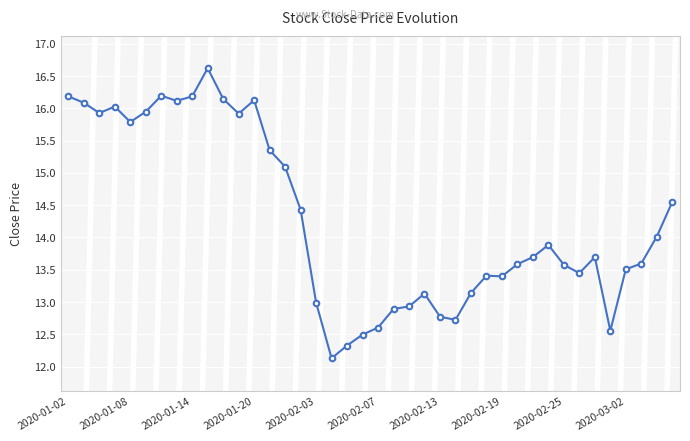

How many data points does each series have?

40